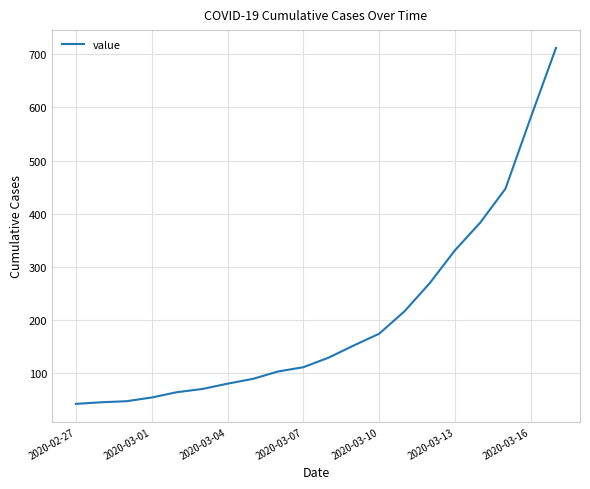

What is the maximum value shown in the chart?

712